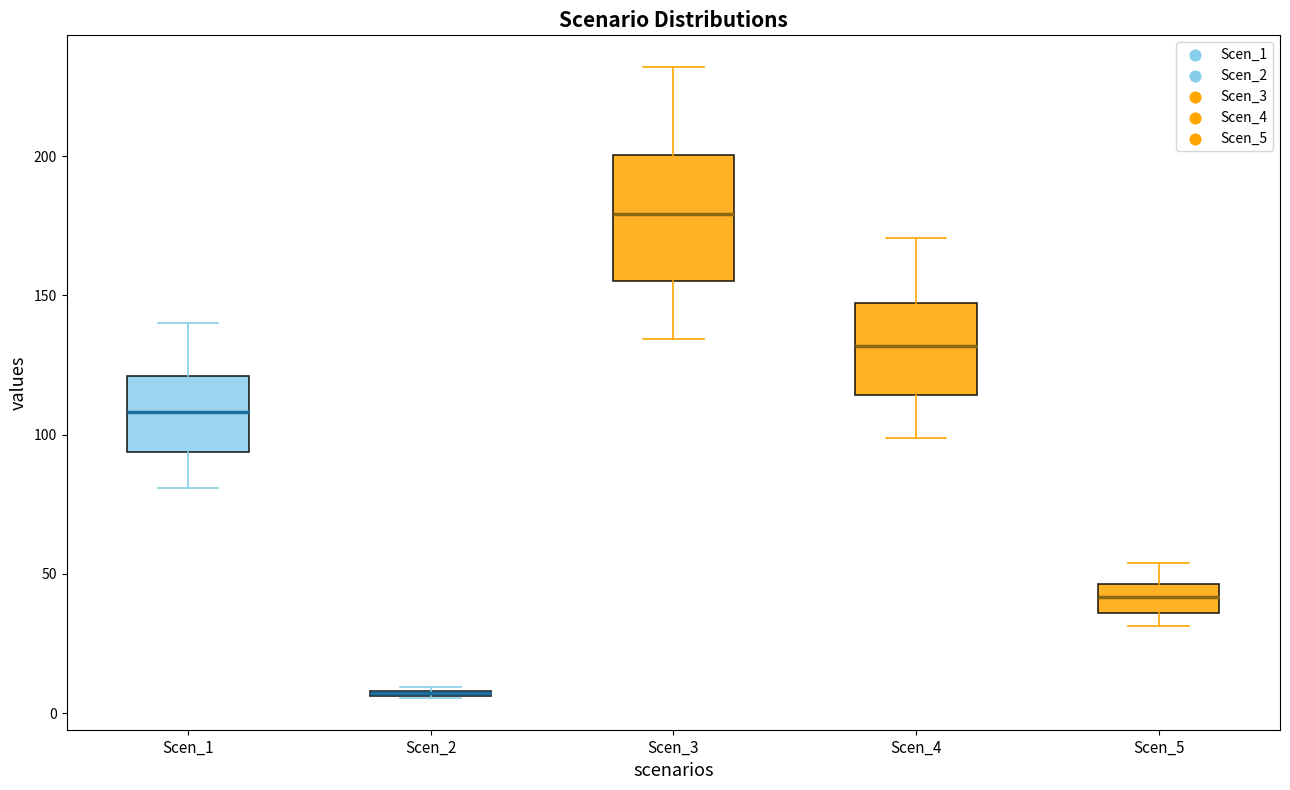

Comparing the boxes themselves (not the whiskers), which one is the tallest?

Scen_3